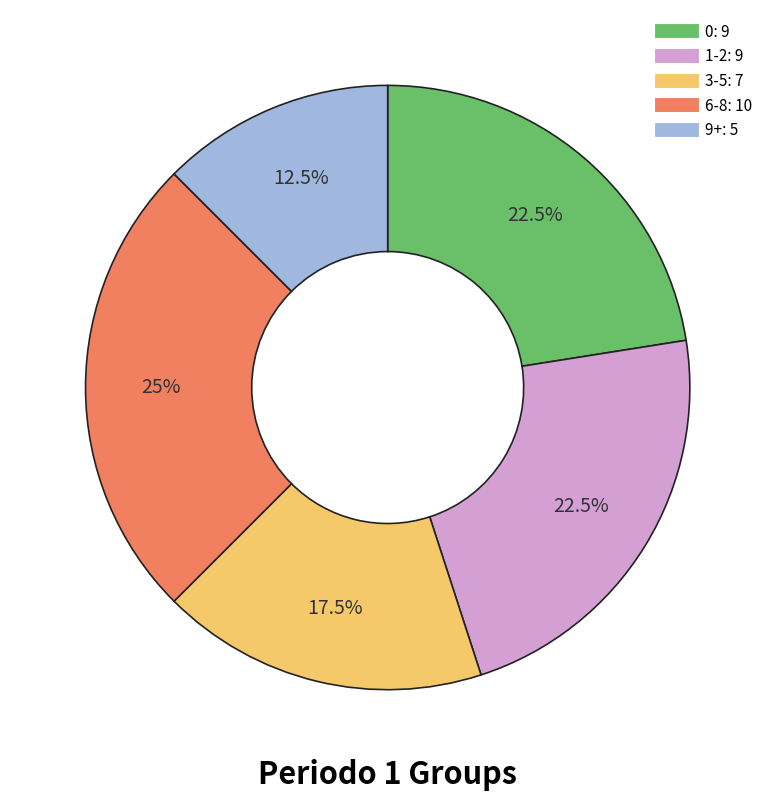

Count the number of slices in the pie.

5